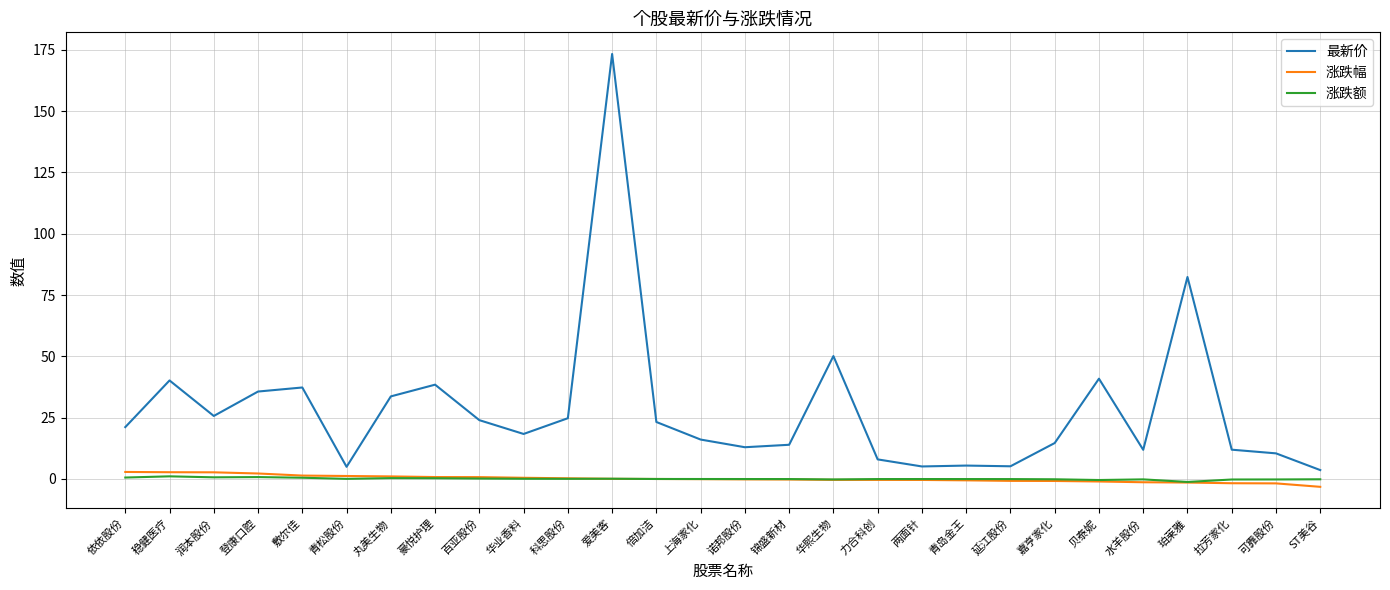

Which series has the largest range (max minus min)?

最新价